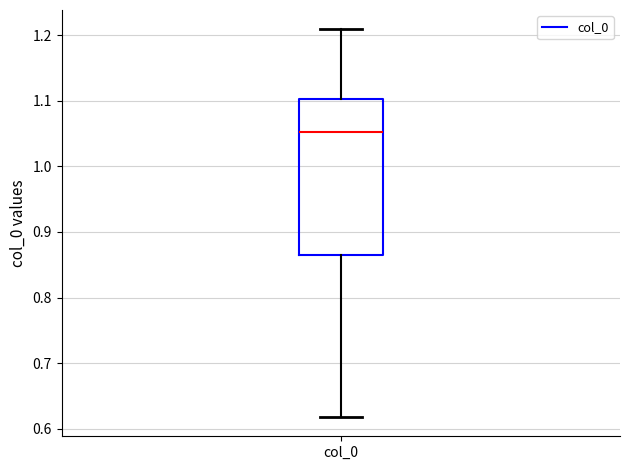

Where is the lower edge of the box for col_0 on the y-axis? The values are not printed on the chart, so give them approximately, as read against the axis.

0.86